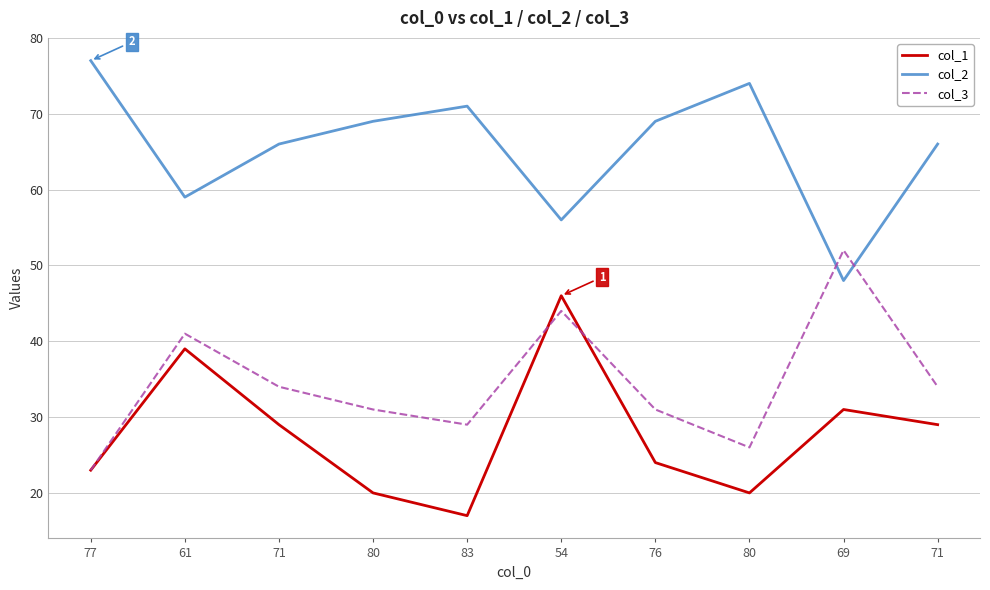

What are all the series names shown in the legend?

col_1, col_2, col_3